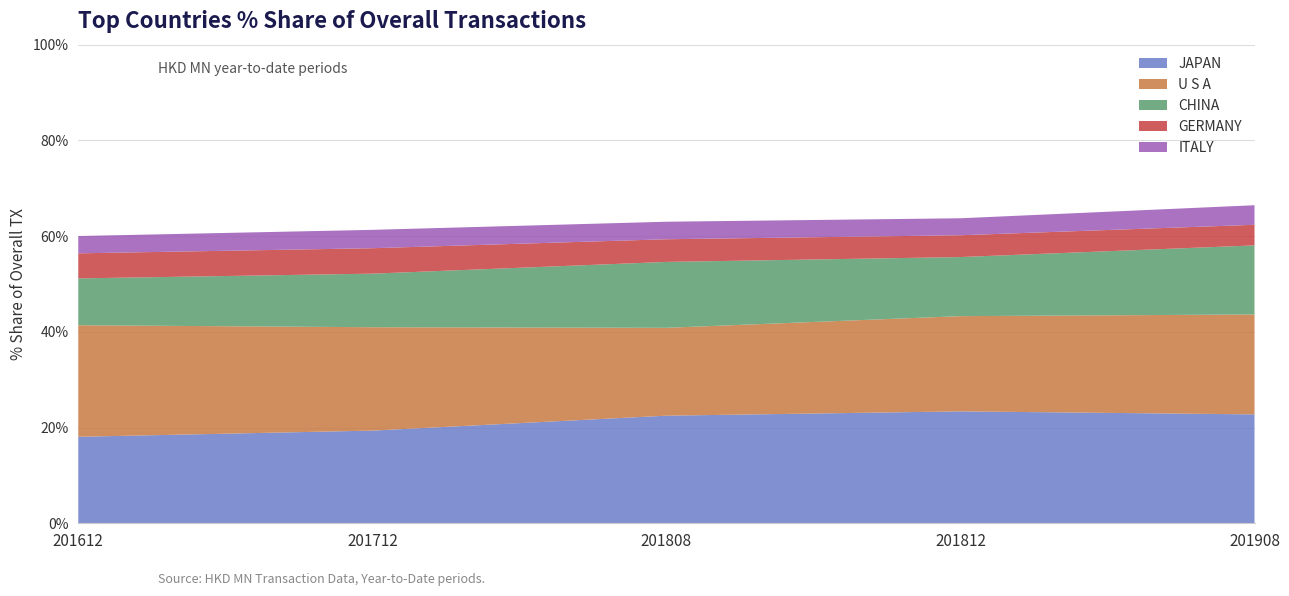

What is the total value across all series at 201612?

60.0